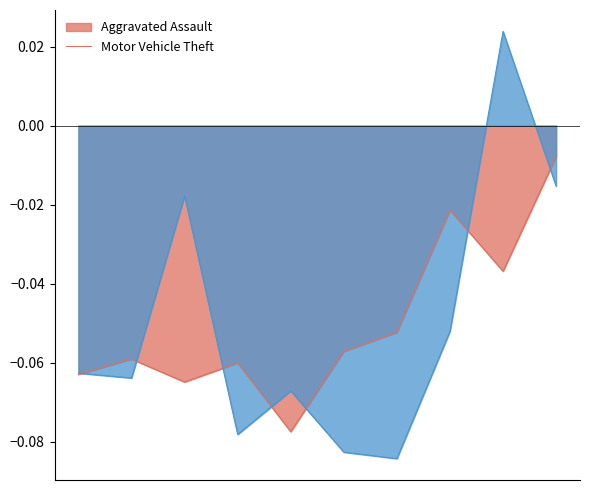

Where do Motor Vehicle Theft and Aggravated Assault first cross each other?

2015 and 2016